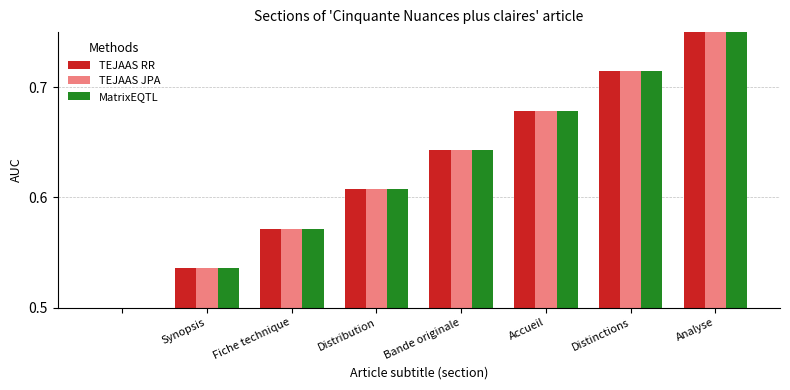

Count the MatrixEQTL values in the range 0 to 1.

8